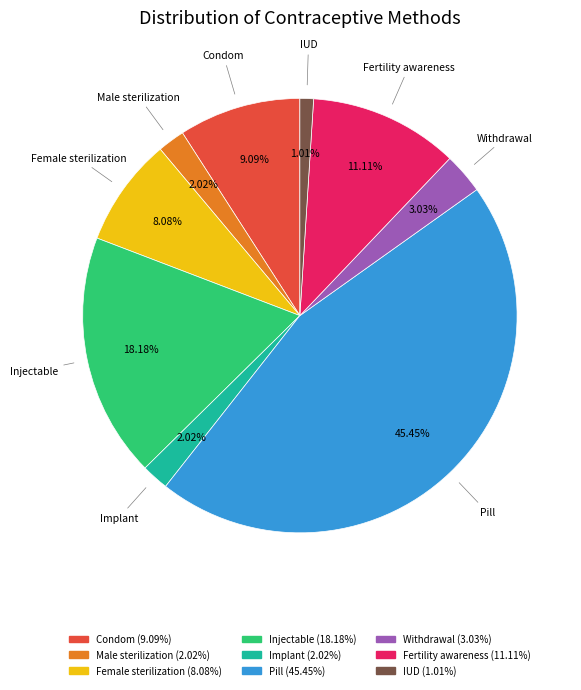

Is Injectable the majority of the pie?

No